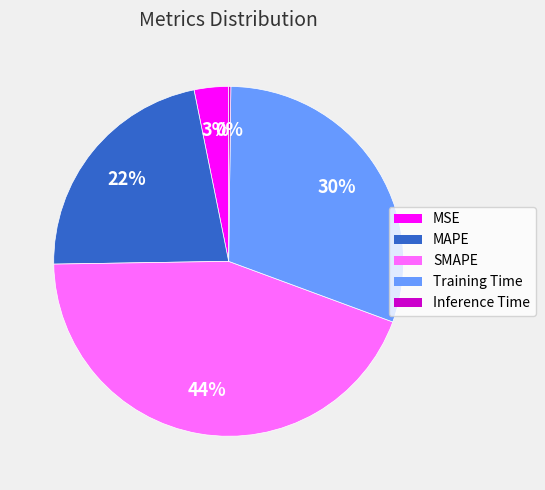

Which has a higher value, MSE or SMAPE?

SMAPE